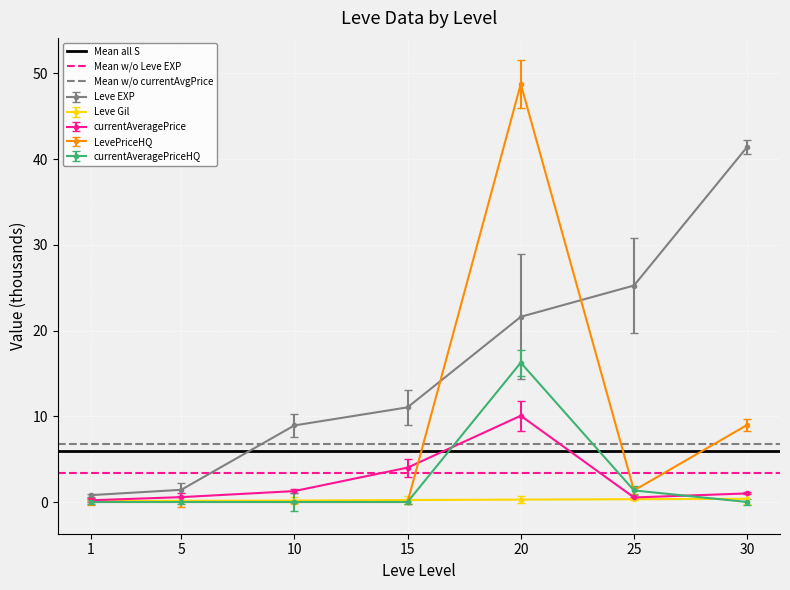

Which category has the highest value in the currentAveragePriceHQ series?

20